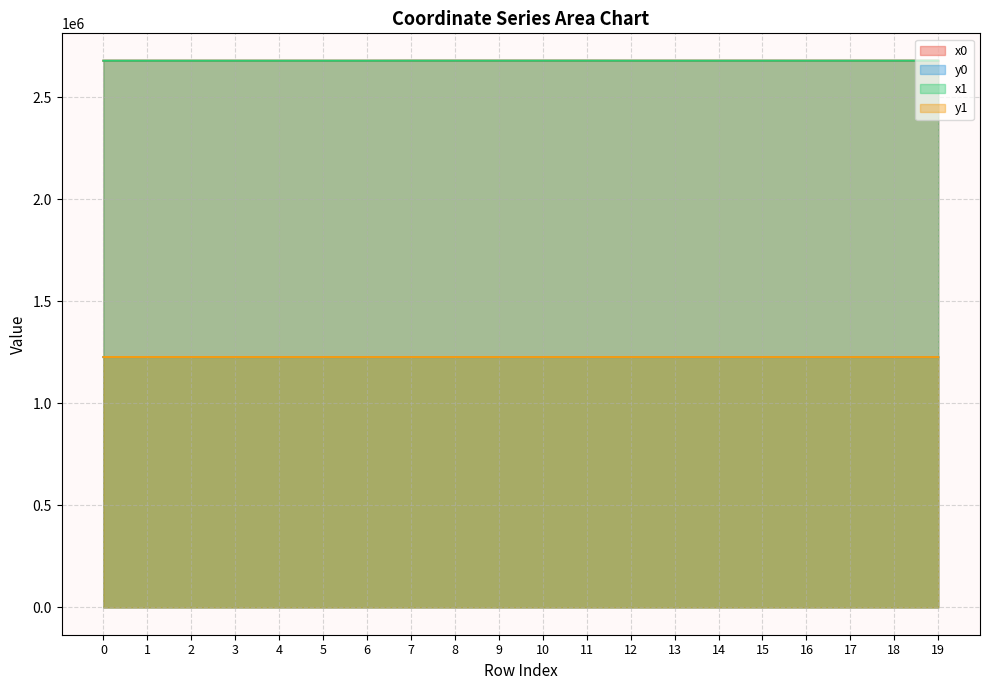

True or false: y0 and x0 intersect in this chart.

False